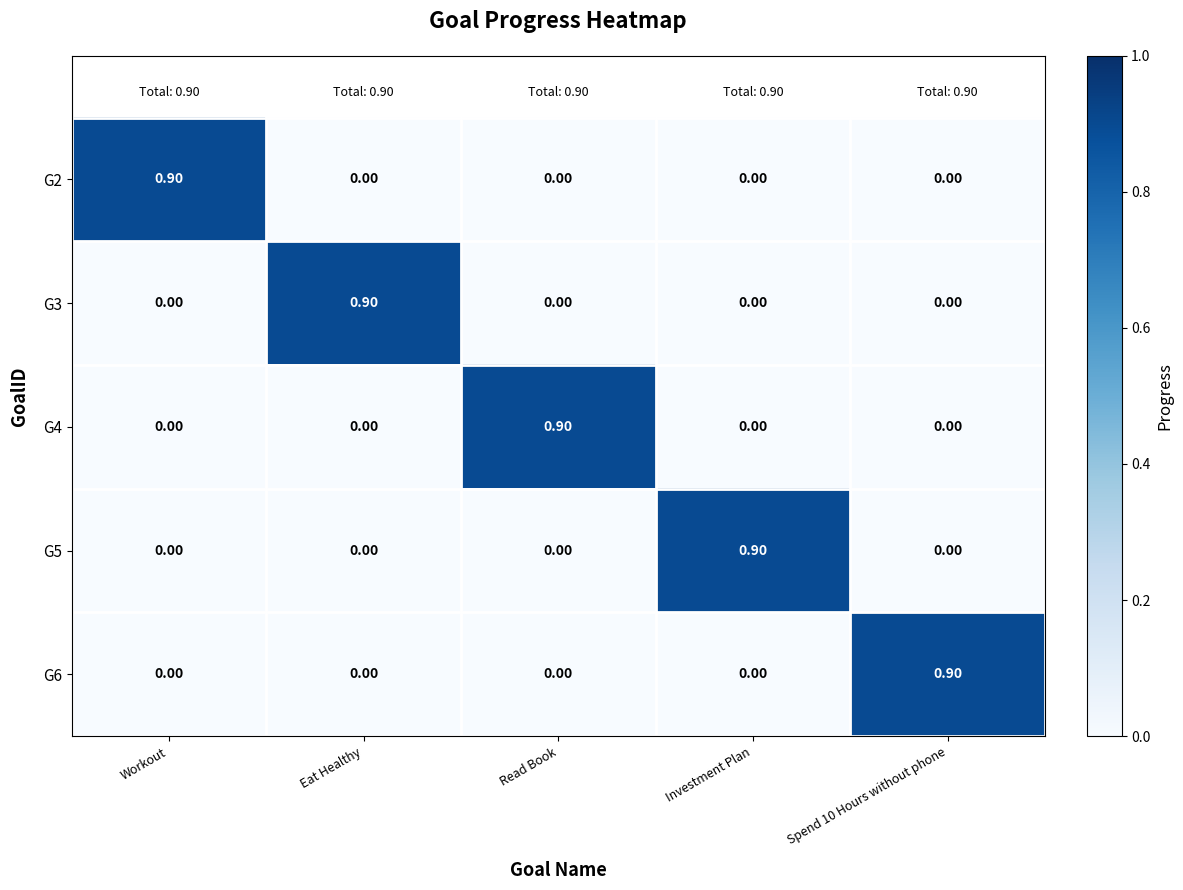

What is the sum of all G3 values?

0.9